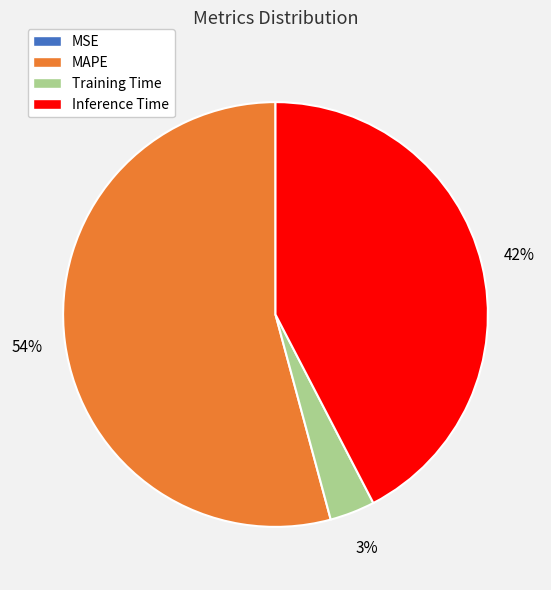

Do Inference Time and Training Time together represent more than half of the pie?

No